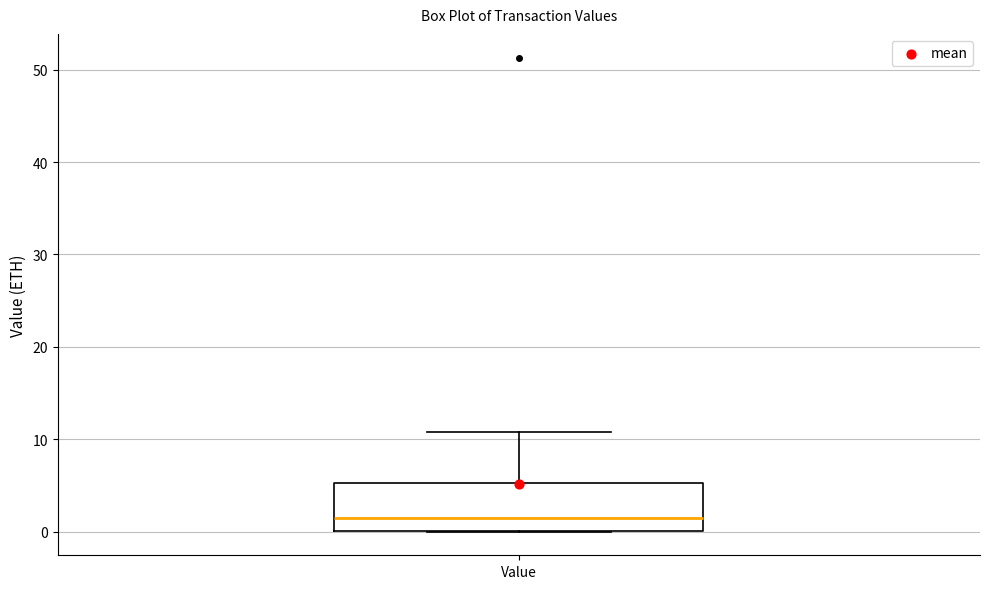

Transcribe this box plot: give where the median line is, the range the box spans, and where the two whiskers end, as read against the y-axis. The values are not printed on the chart, so give them approximately, as read against the axis.

median 1, box 0 to 5, whiskers 0 to 11